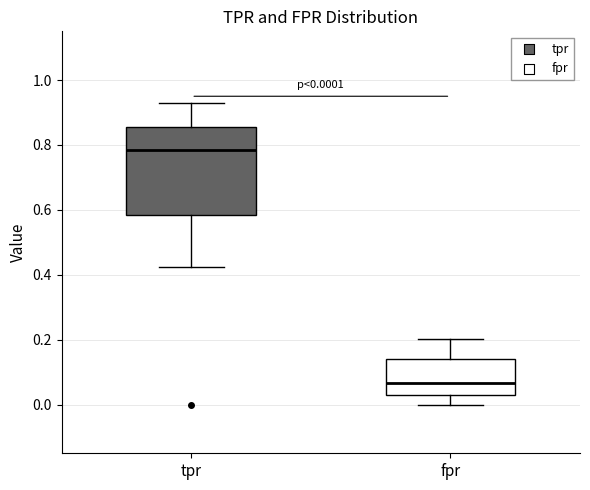

Comparing the boxes themselves (not the whiskers), which one is the tallest?

tpr